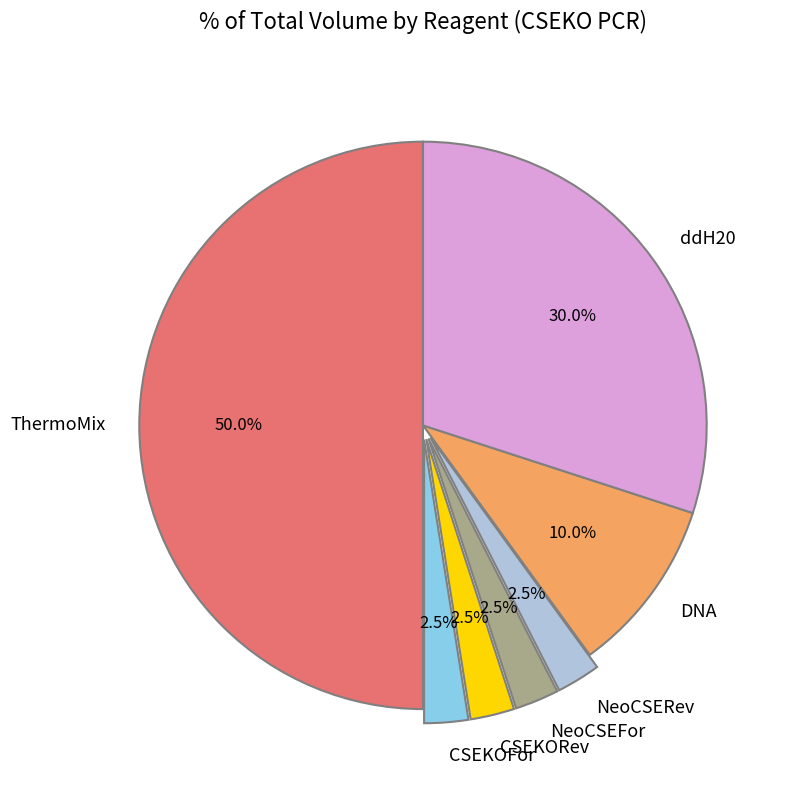

To the nearest percent, what is the average slice percentage?

14%